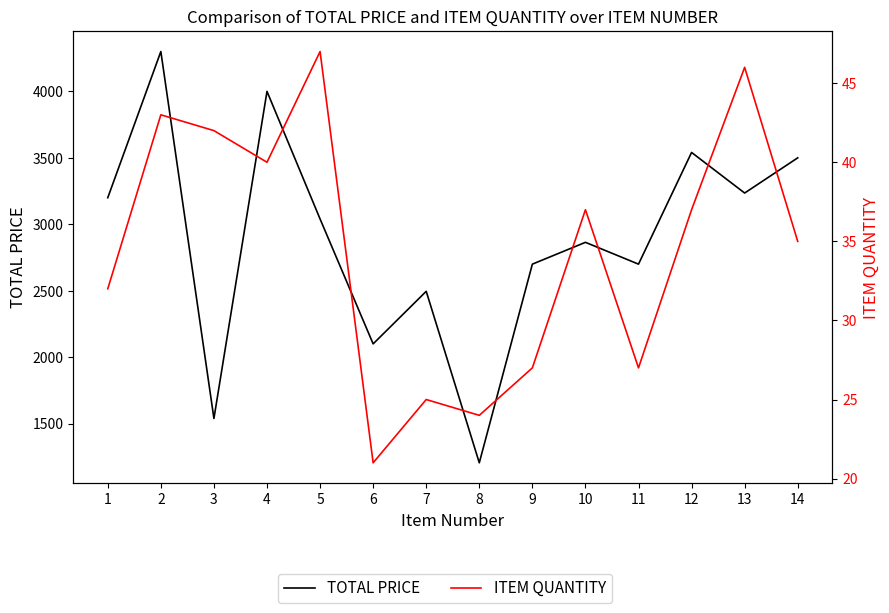

What is the smallest value displayed?

21.0